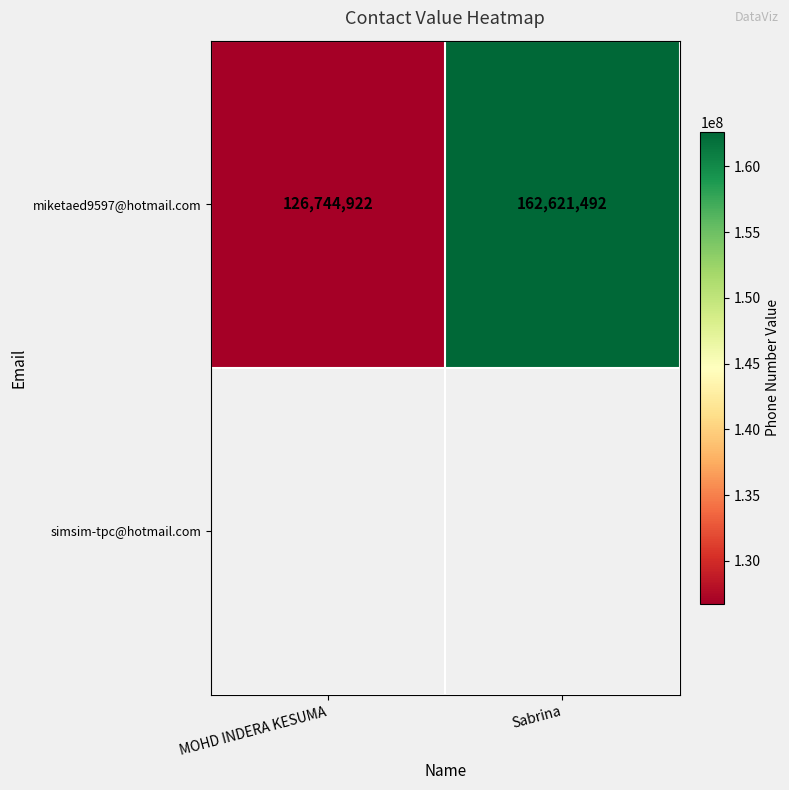

List the labels in order of value, smallest first.

MOHD INDERA KESUMA, Sabrina